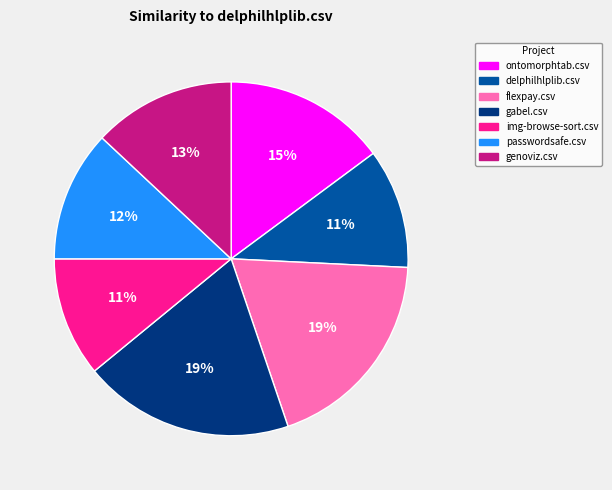

To the nearest percent, what is the difference between the largest and smallest slice percentages?

8%